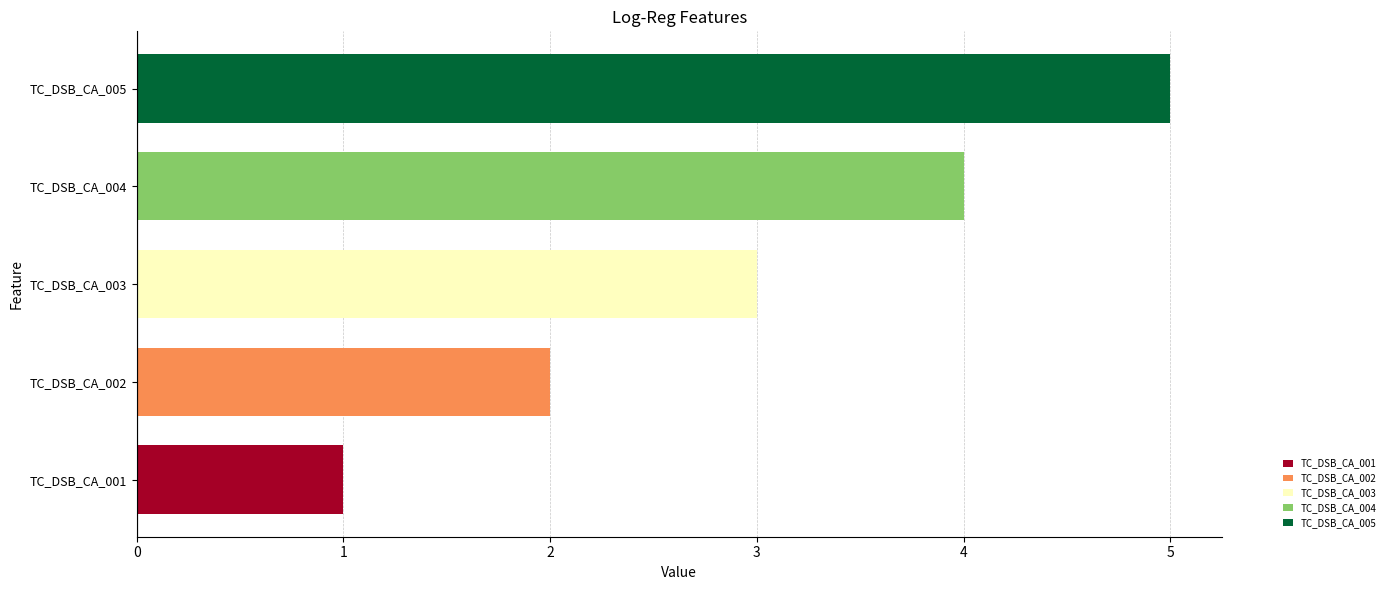

List the labels in order of value, largest first.

TC_DSB_CA_005, TC_DSB_CA_004, TC_DSB_CA_003, TC_DSB_CA_002, TC_DSB_CA_001